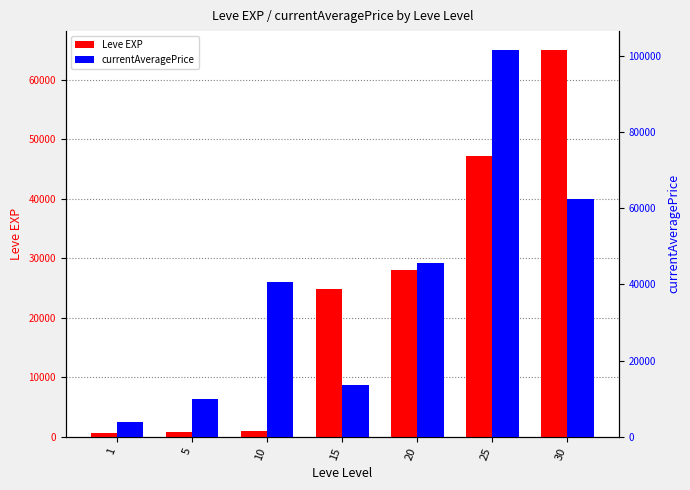

Which category has the lowest value across all series?

1